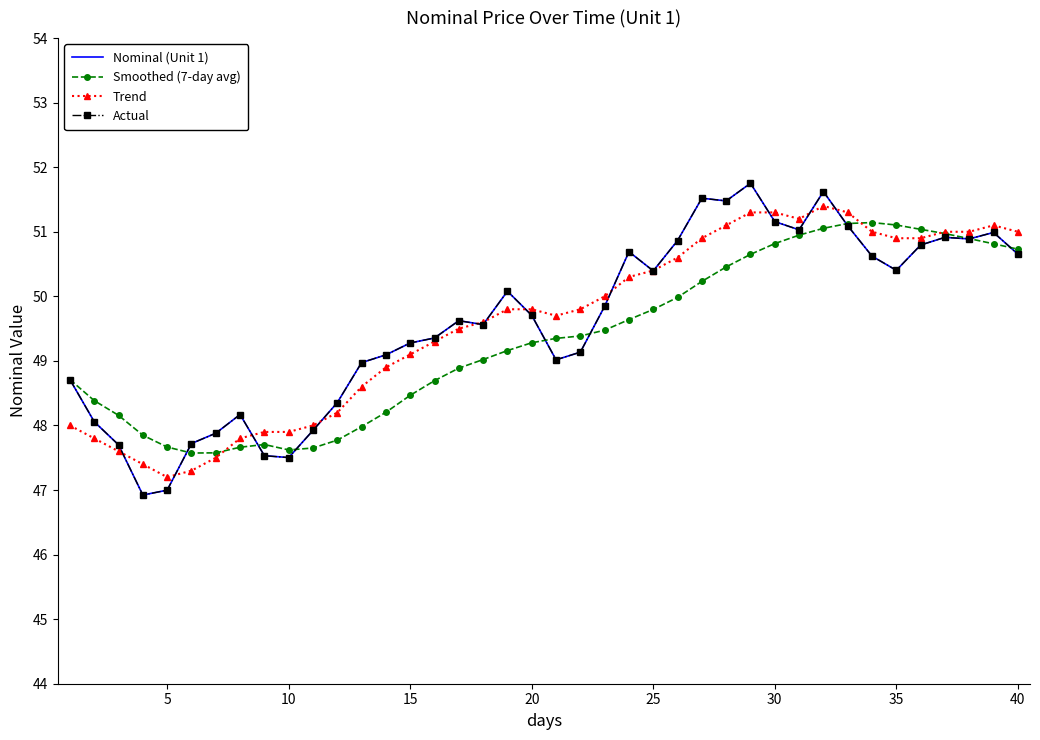

What is the difference between the second highest and minimum values in the Trend series?

4.1